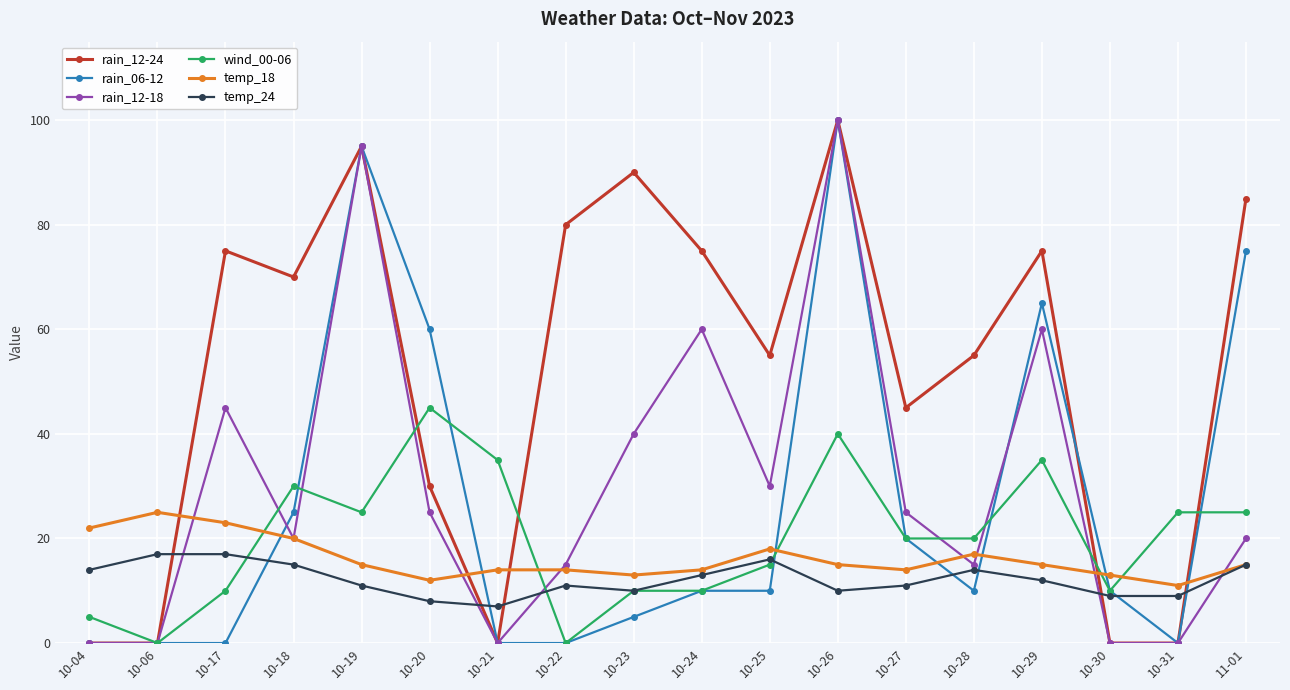

What are all the series names shown in the legend?

rain_12-24, rain_06-12, rain_12-18, wind_00-06, temp_18, temp_24